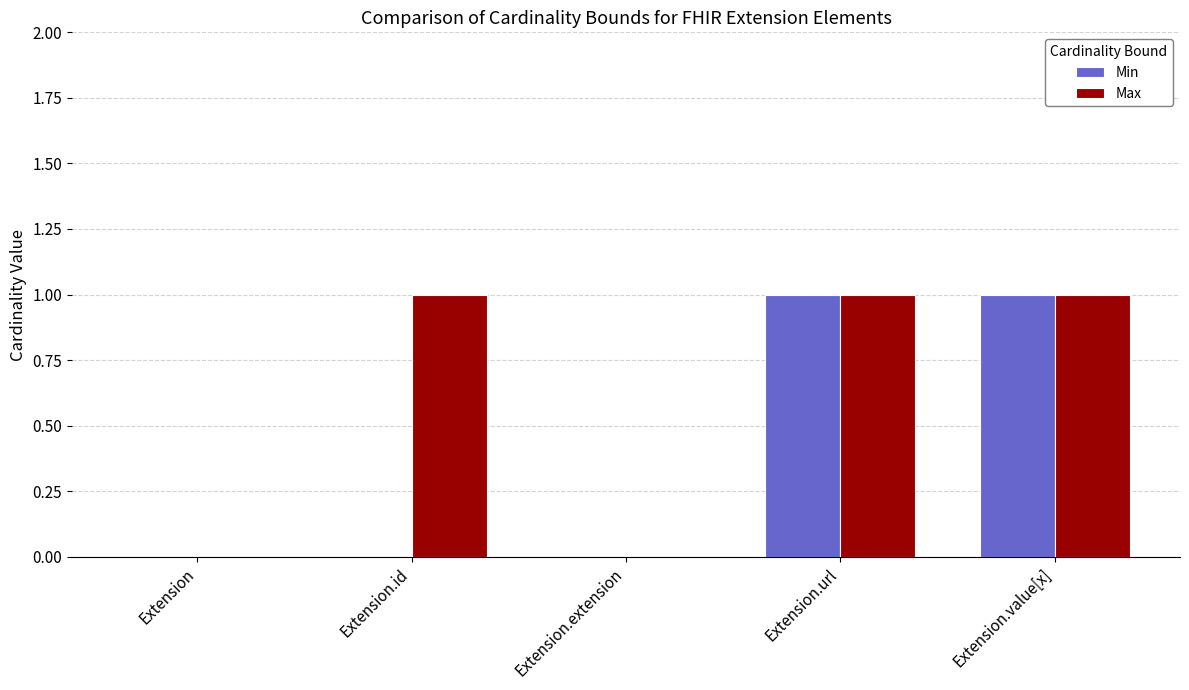

True or false: Min has a value of 2 at Extension.url.

False